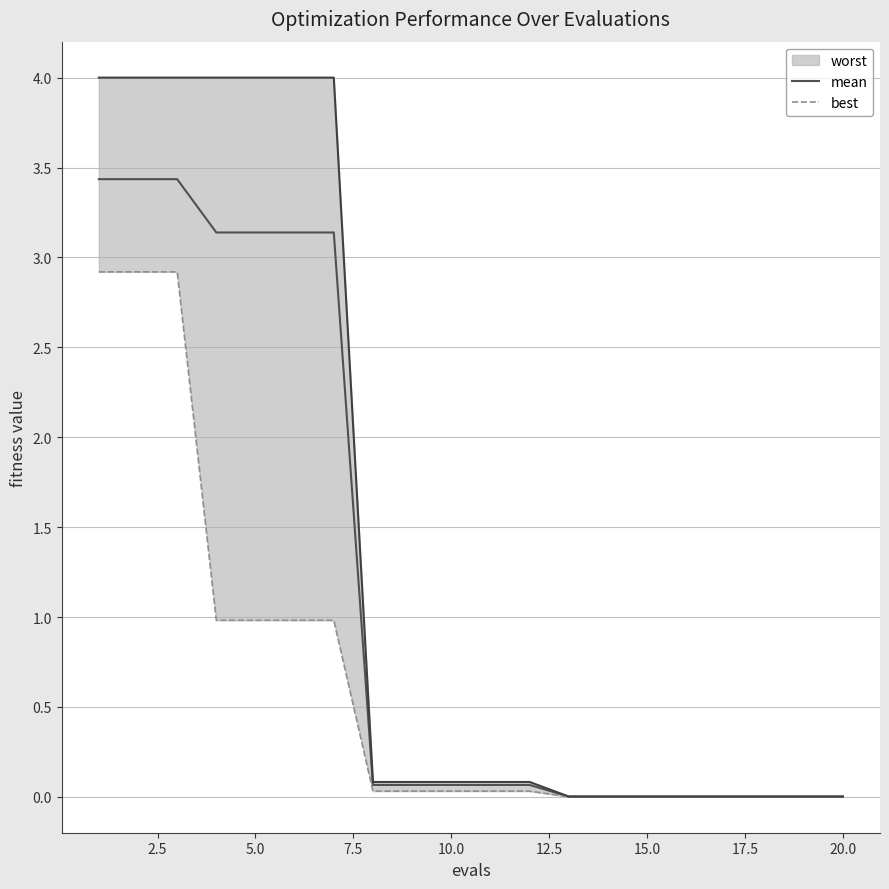

What is the maximum value for mean?

3.4